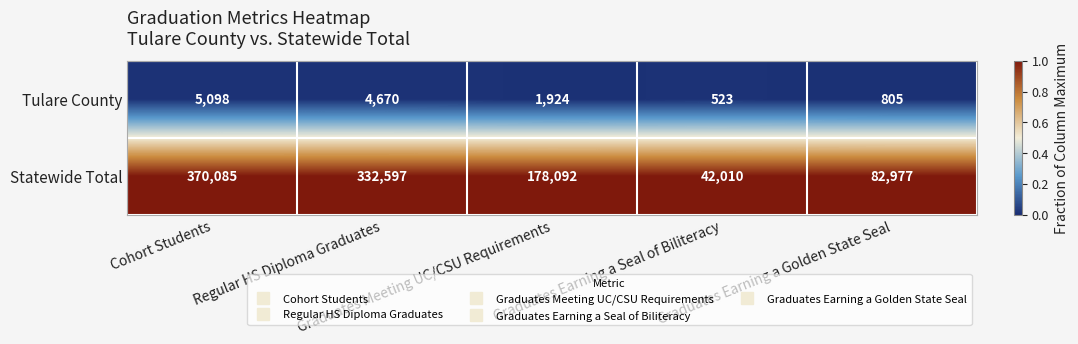

Rank the series by their average value, from lowest to highest.

Tulare County, Statewide Total